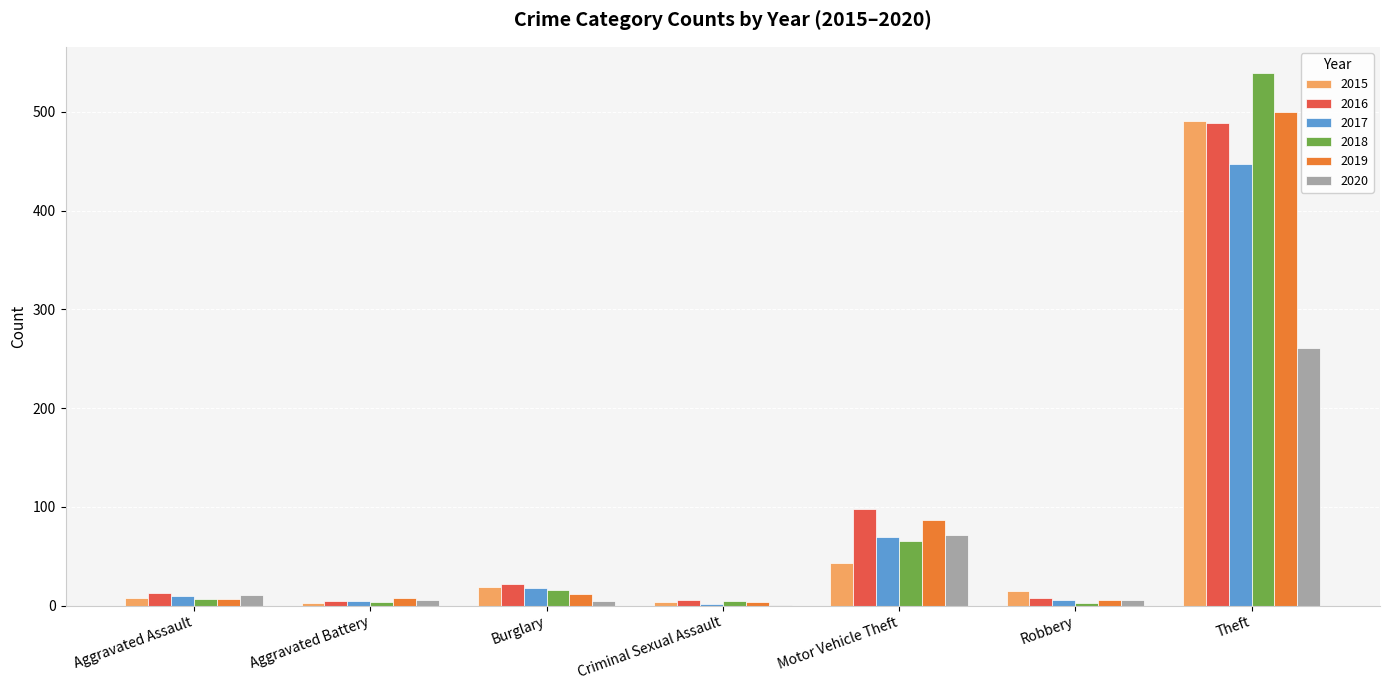

Which category has the highest value in the 2017 series?

Theft